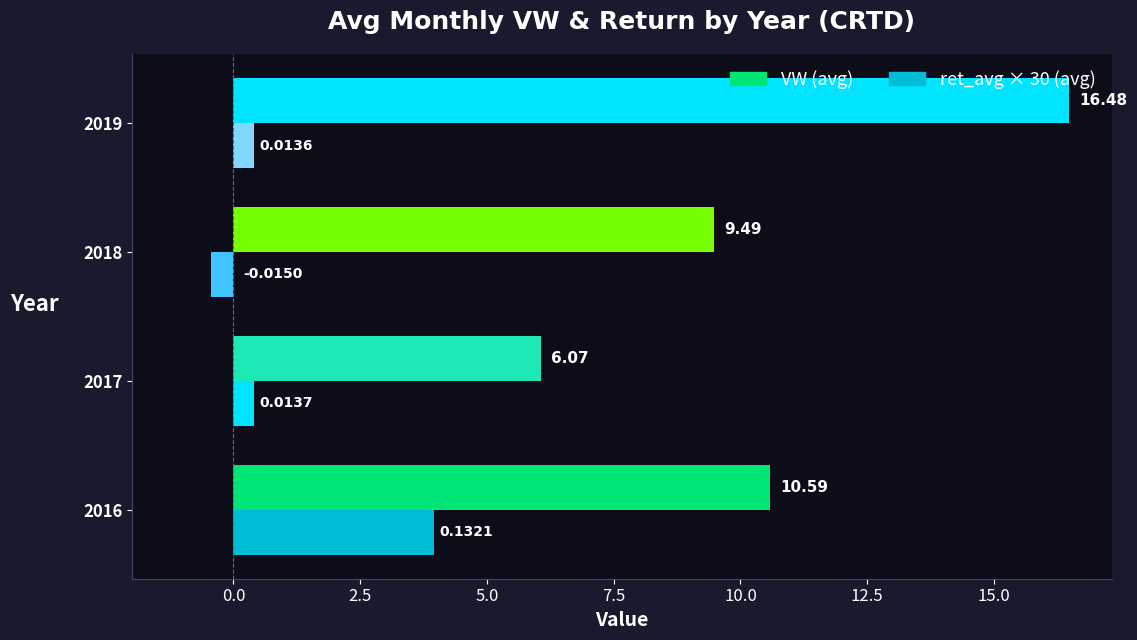

Reading left to right, transcribe all the data shown in this chart.

VW (avg): 10.6	6.1	9.5	16.5
ret_avg × 30 (avg): 4.0	0.4	-0.5	0.4